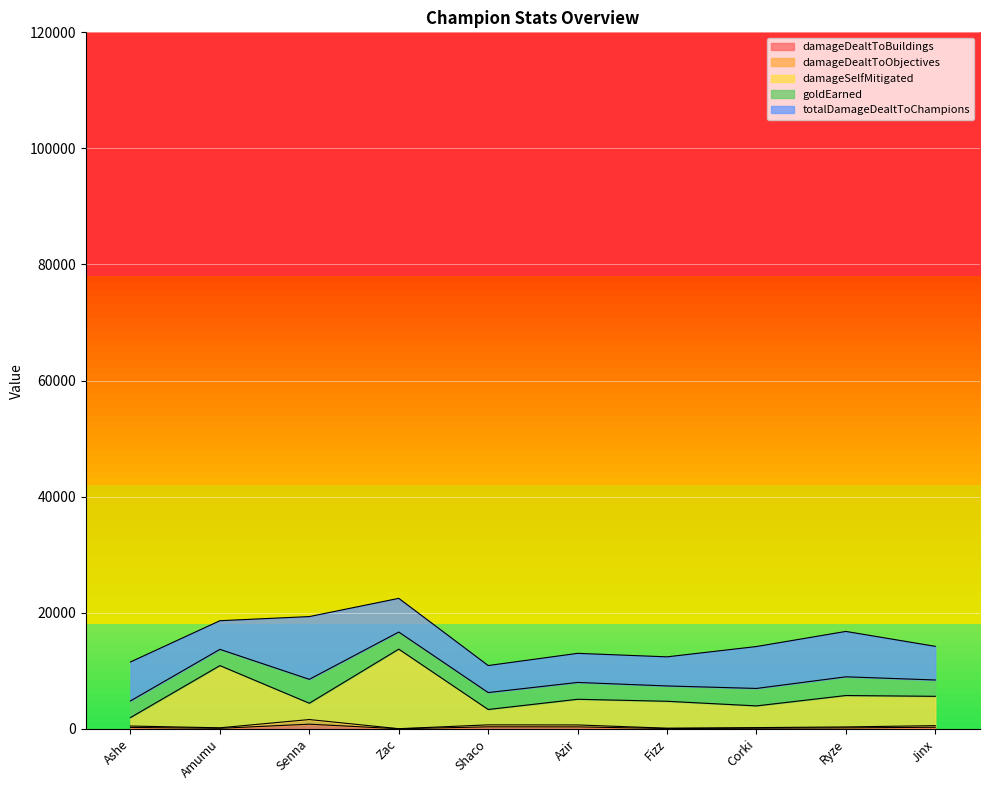

What is the average value of the damageDealtToObjectives series?

481.2